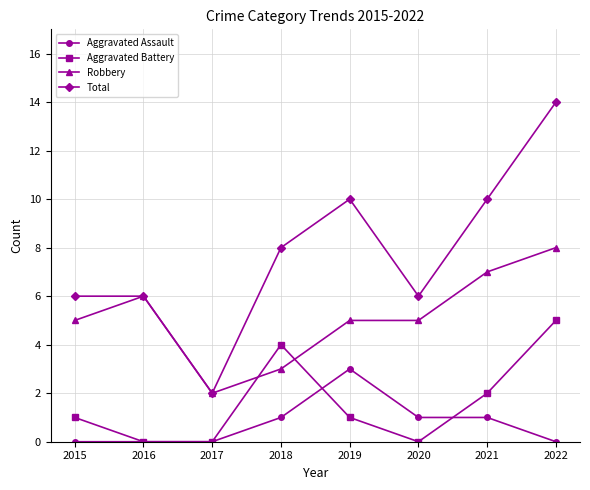

Rank the series by their maximum value, from highest to lowest.

Total, Robbery, Aggravated Battery, Aggravated Assault